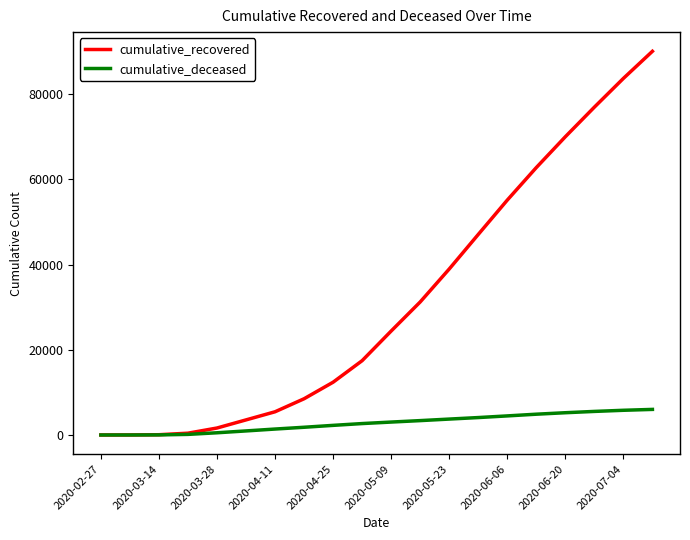

Rank the series by their maximum value, from lowest to highest.

cumulative_deceased, cumulative_recovered